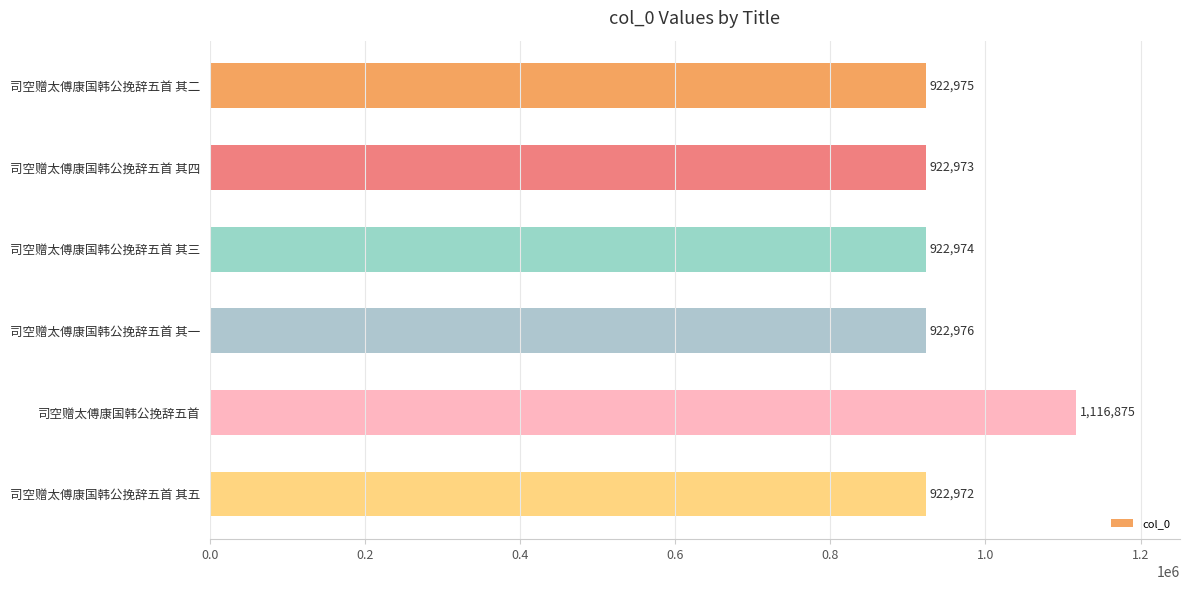

What is the minimum value shown in the chart?

922972